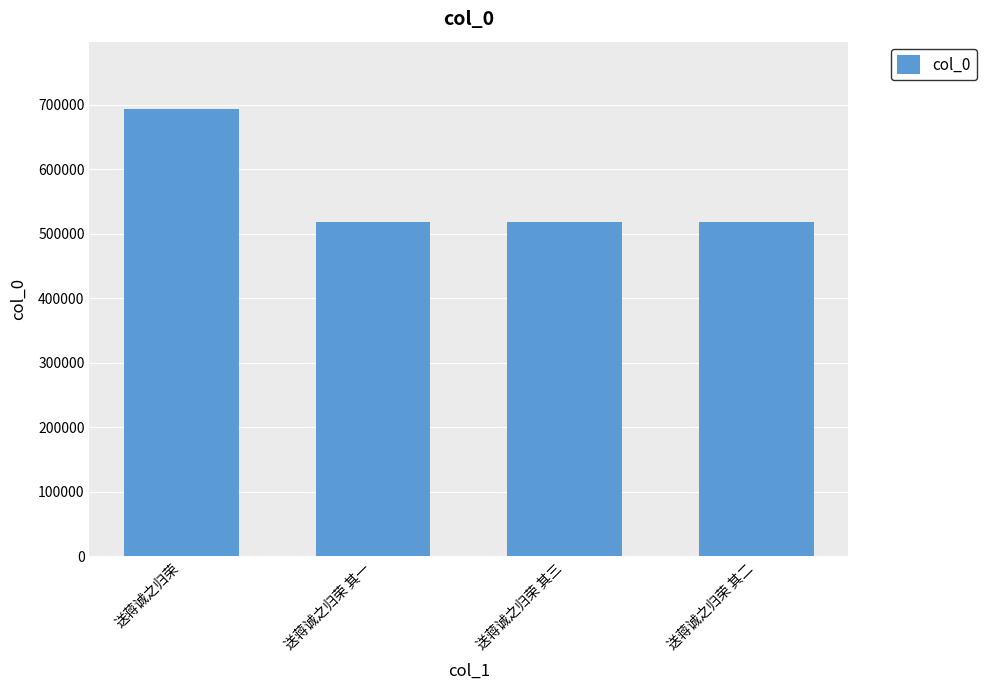

True or false: the data shows 518976 at 送蒋诚之归荣 其三.

True